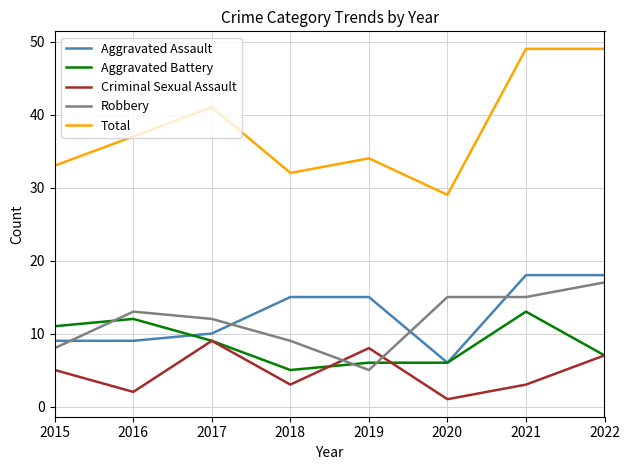

Which series has the largest total across all categories?

Total